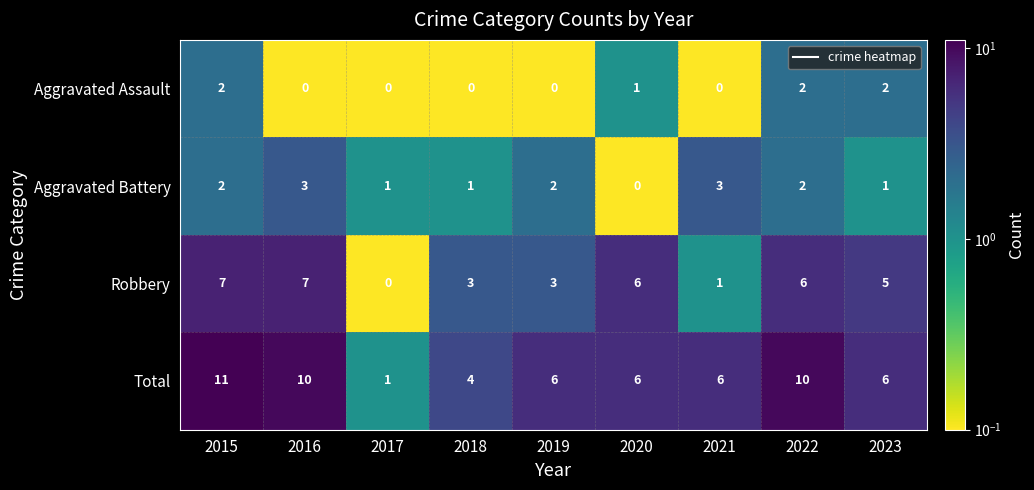

What is the approximate value of Robbery at 2023?

5